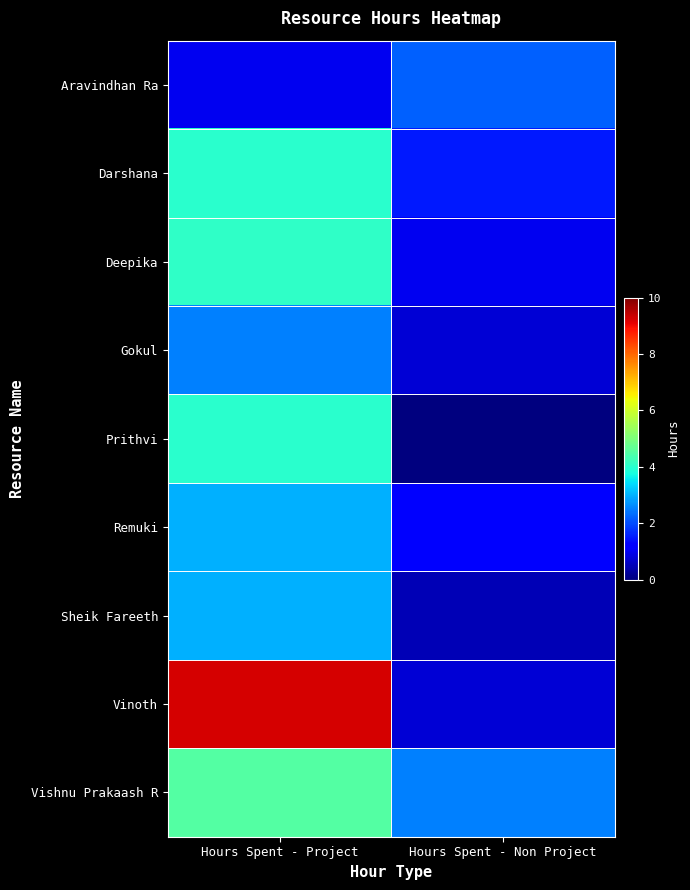

Reading left to right, transcribe all the data shown in this chart.

Aravindhan Ra: Hours Spent - Project=1.0	Hours Spent - Non Project=2.2
Darshana: Hours Spent - Project=4.0	Hours Spent - Non Project=1.5
Deepika: Hours Spent - Project=4.1	Hours Spent - Non Project=1.0
Gokul: Hours Spent - Project=2.5	Hours Spent - Non Project=0.8
Prithvi: Hours Spent - Project=4.0	Hours Spent - Non Project=0.0
Remuki: Hours Spent - Project=3.0	Hours Spent - Non Project=1.1
Sheik Fareeth: Hours Spent - Project=3.0	Hours Spent - Non Project=0.5
Vinoth: Hours Spent - Project=9.2	Hours Spent - Non Project=0.8
Vishnu Prakaash R: Hours Spent - Project=4.5	Hours Spent - Non Project=2.5